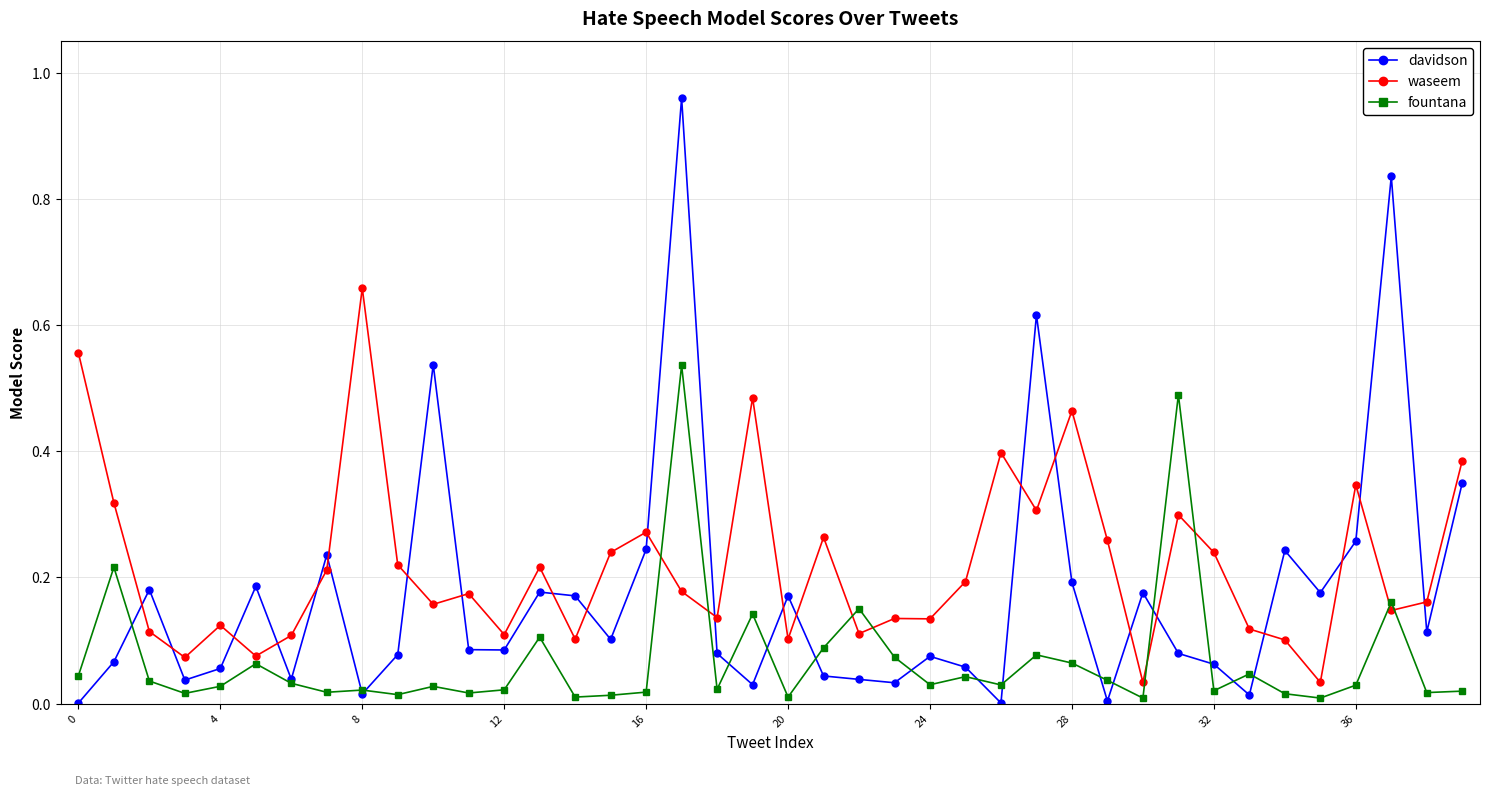

Which series ends up on top after the final intersection of davidson and waseem?

waseem